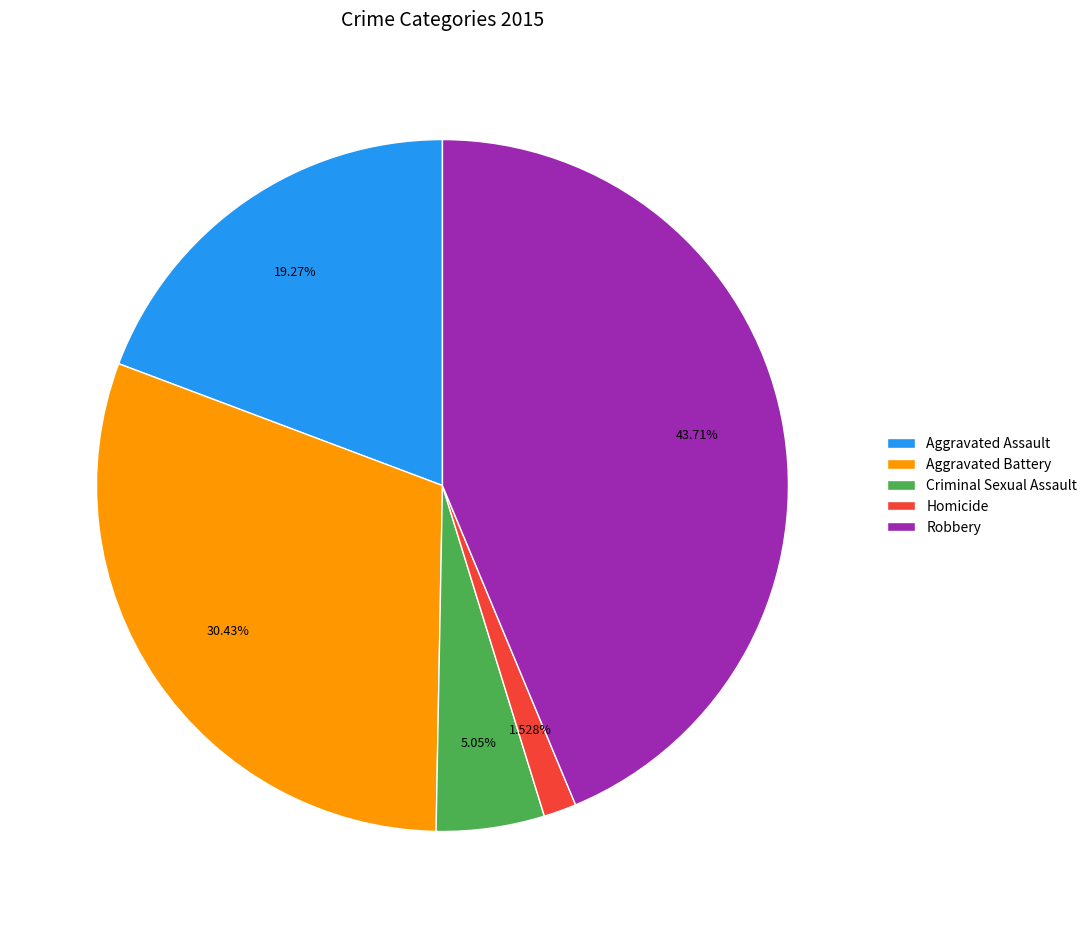

The Robbery slice represents 58% of the pie. True or false?

False